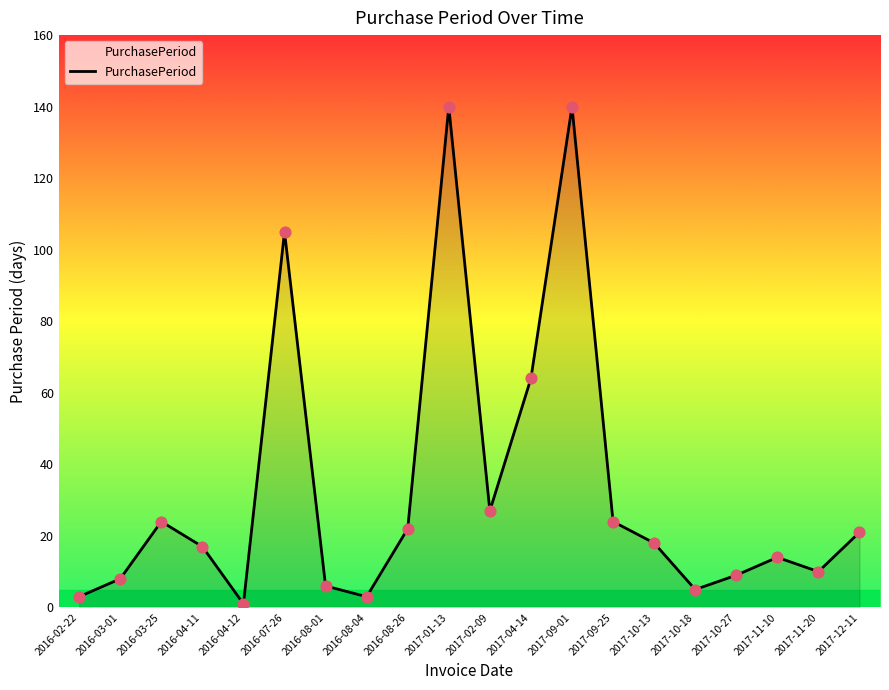

Between 2017-10-13 and 2017-01-13, which is larger?

2017-01-13